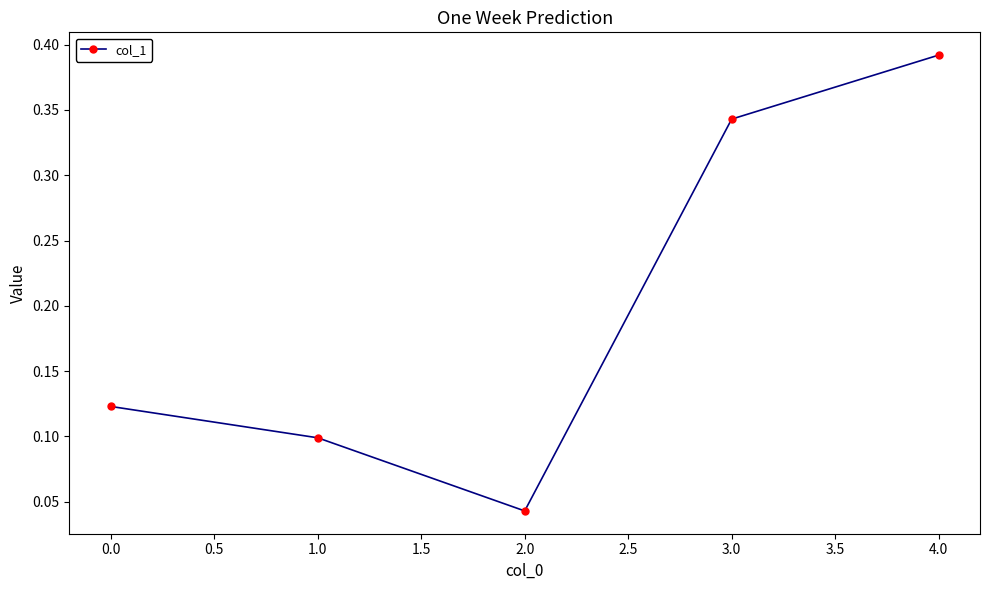

Where is the first local minimum?

2.0